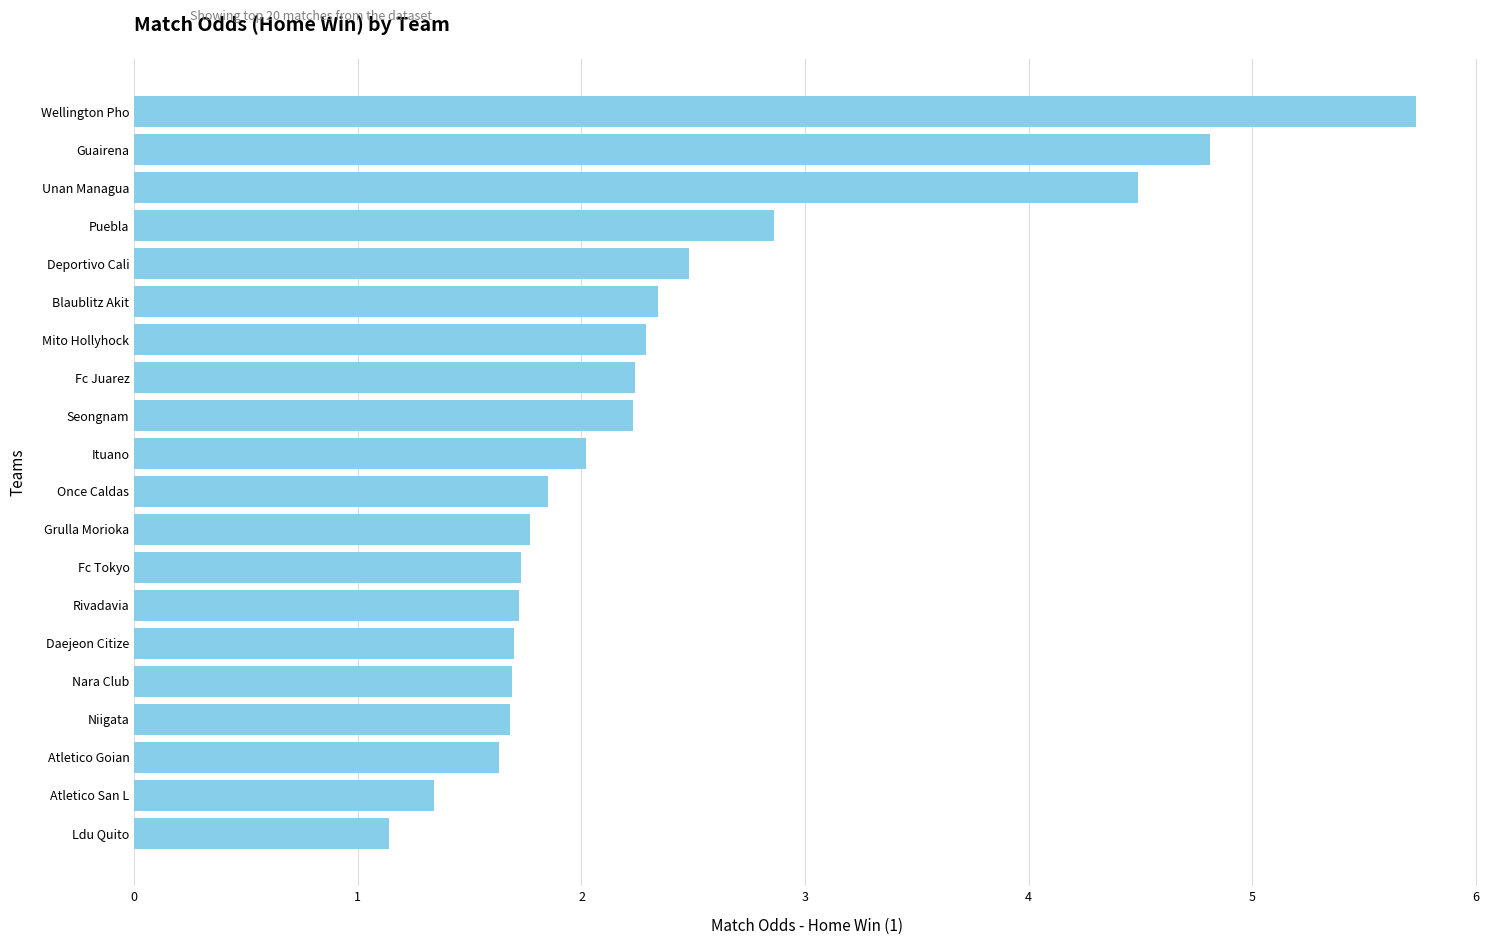

What is the greatest value displayed?

5.7